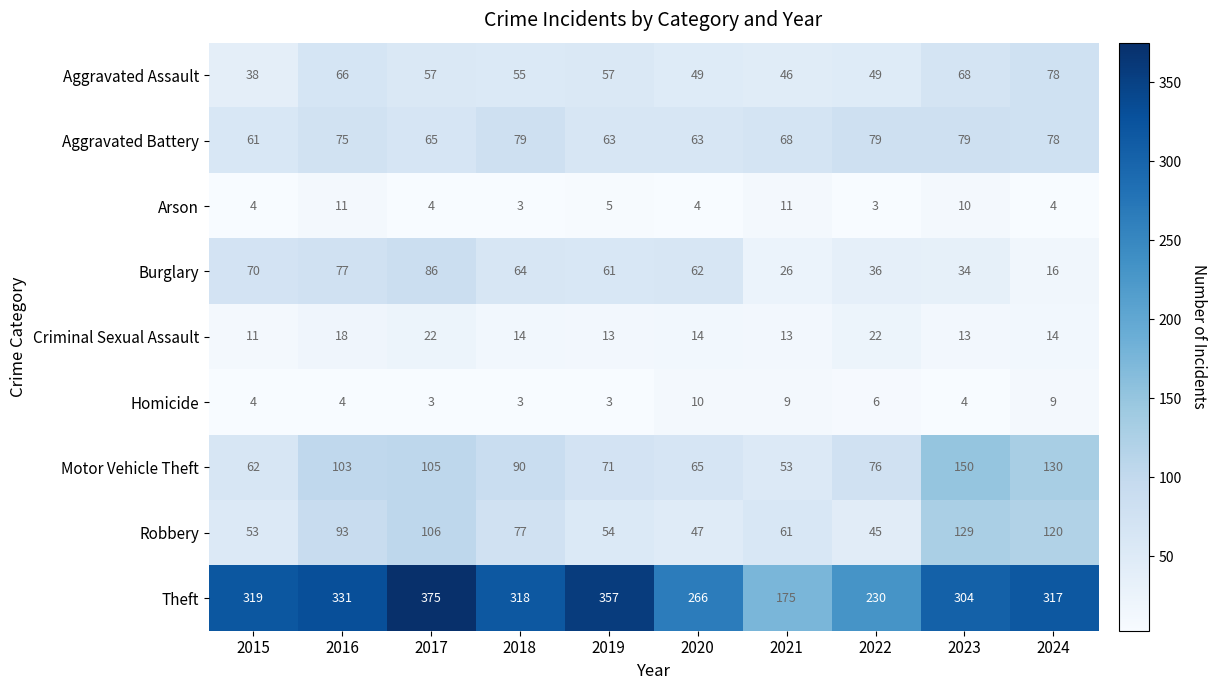

How many series are shown in this chart?

9